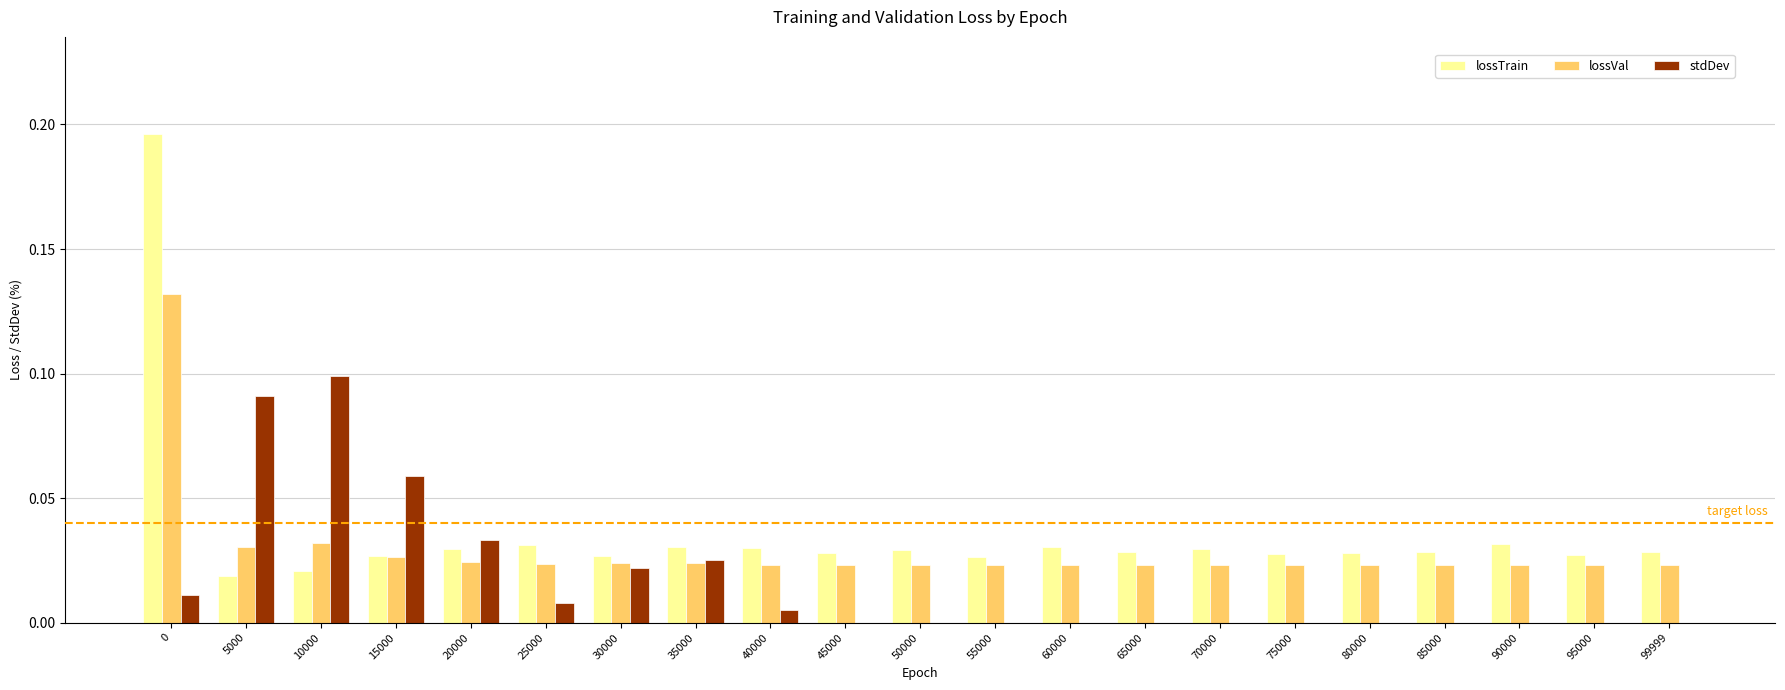

How many groups of bars are there?

21